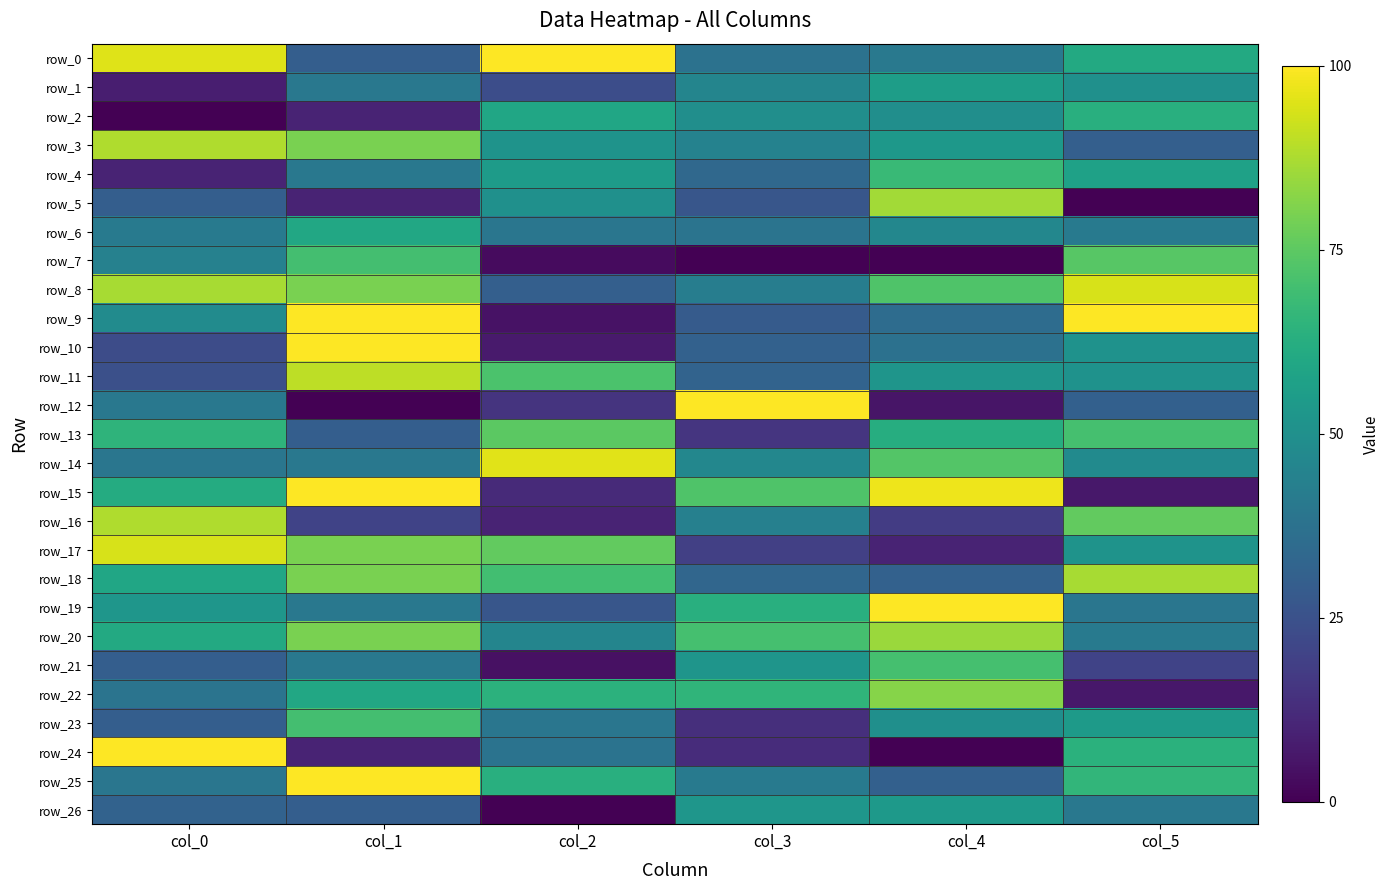

Which has a higher value, col_1 or col_3?

col_3